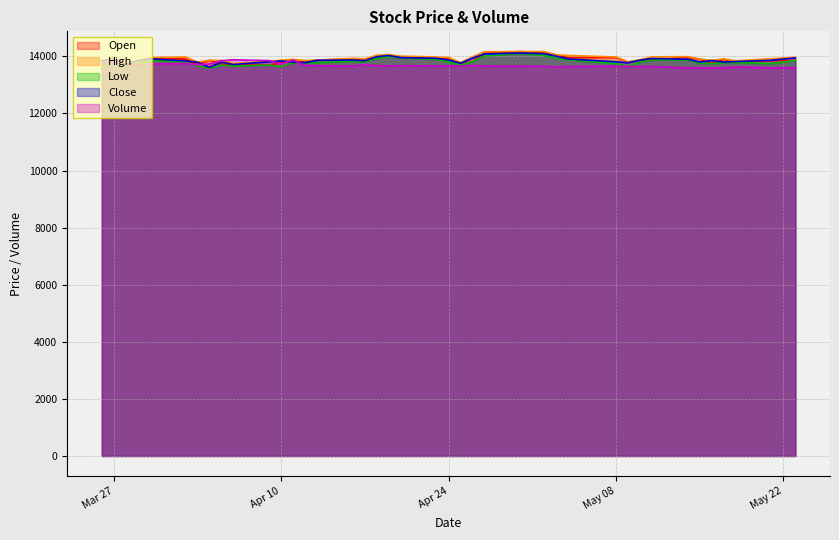

What is the sum of all Low values?

552013.0